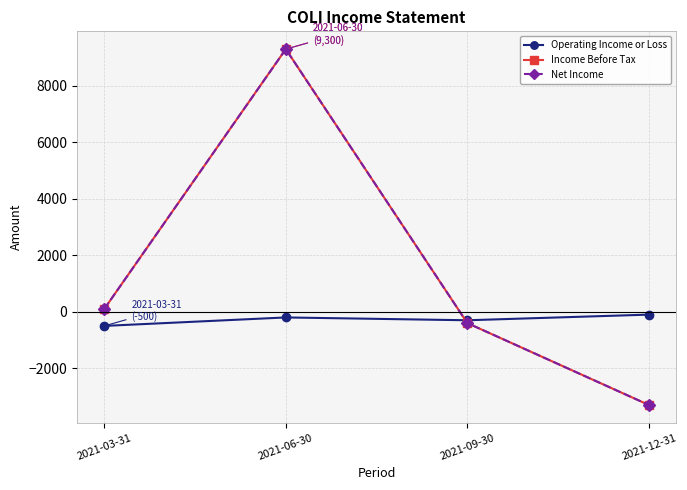

Is this an area chart (filled region under the line)?

No